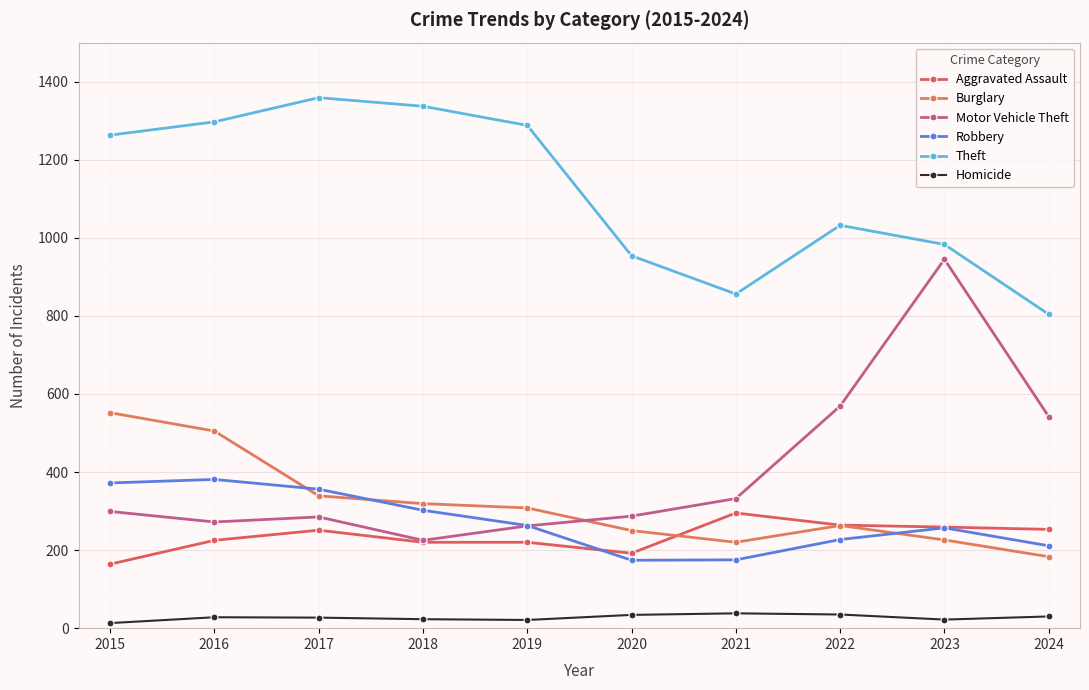

At which category is the sum across all series the highest?

2016